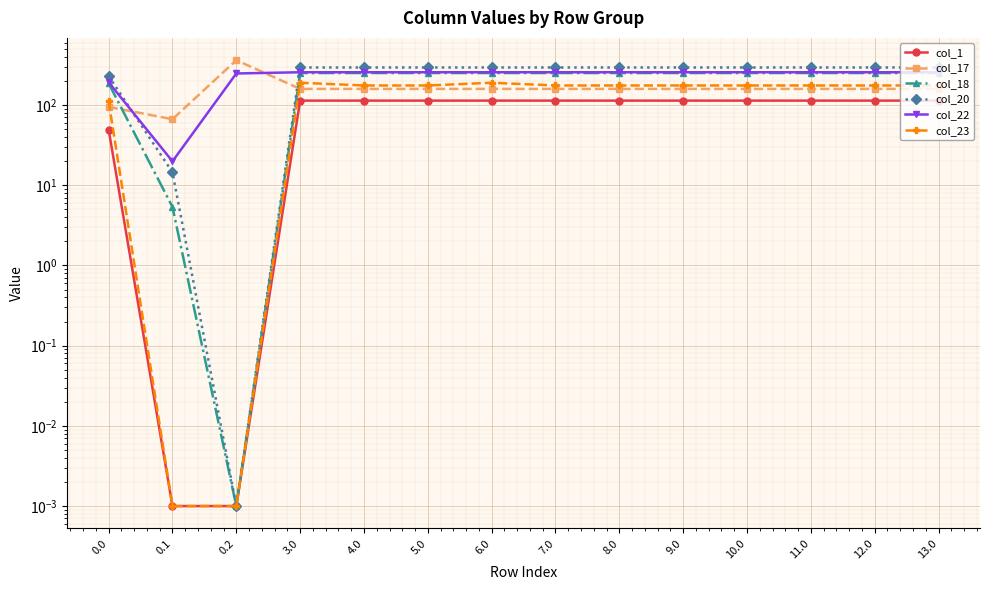

How many intersections are there between col_20 and col_17?

2